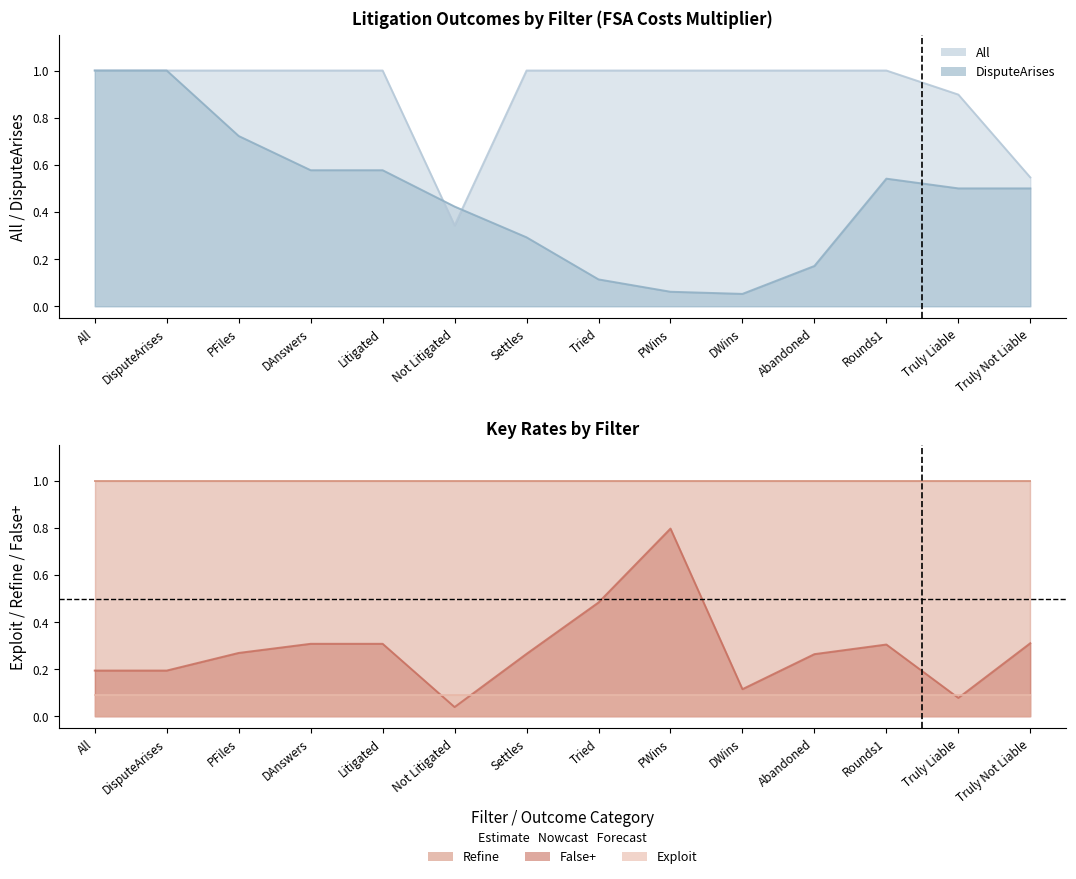

True or false: Refine and False+ cross at least once.

False